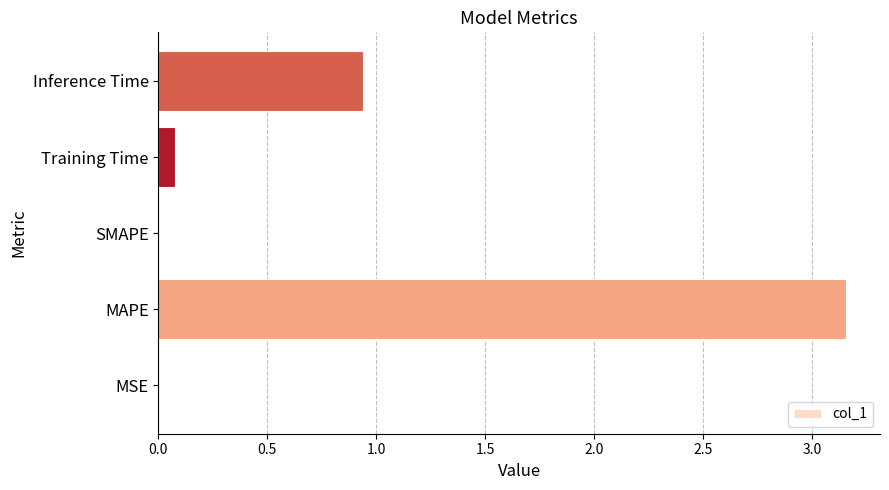

What is the sum of all values?

4.2